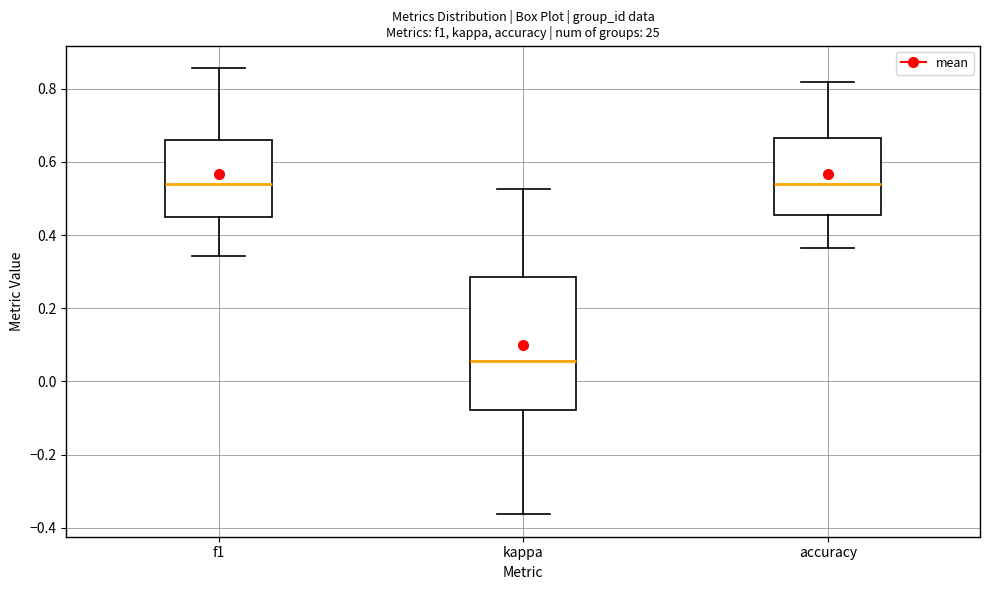

Reading left to right, read every box against the y-axis: the position of its median line, the range the box covers, and the ends of its whiskers. The values are not printed on the chart, so give them approximately, as read against the axis.

f1: median 0.54, box 0.44 to 0.66, whiskers 0.34 to 0.86
kappa: median 0.06, box -0.08 to 0.28, whiskers -0.36 to 0.52
accuracy: median 0.54, box 0.46 to 0.66, whiskers 0.36 to 0.82